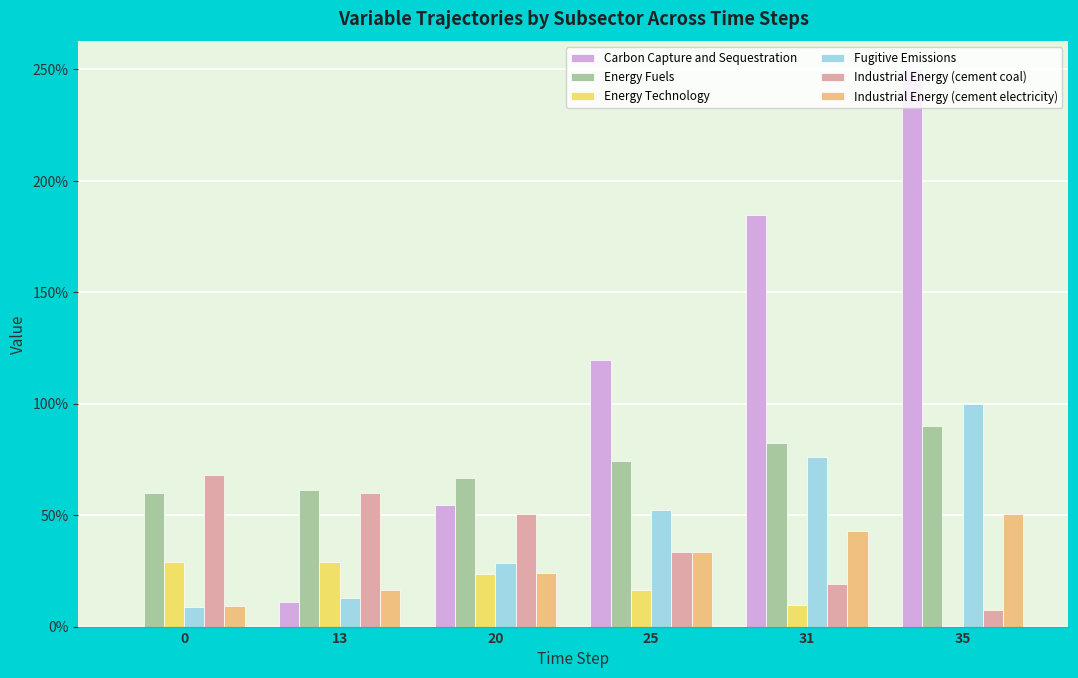

What are all the series names shown in the legend?

Carbon Capture and Sequestration, Energy Fuels, Energy Technology, Fugitive Emissions, Industrial Energy (cement coal), Industrial Energy (cement electricity)